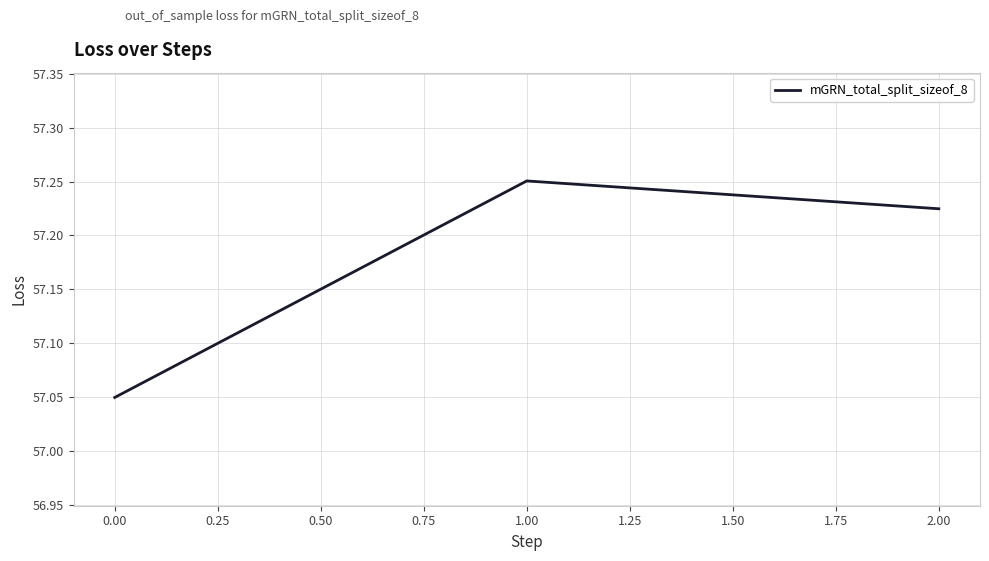

Where is the data nearest to the value 57?

0.00